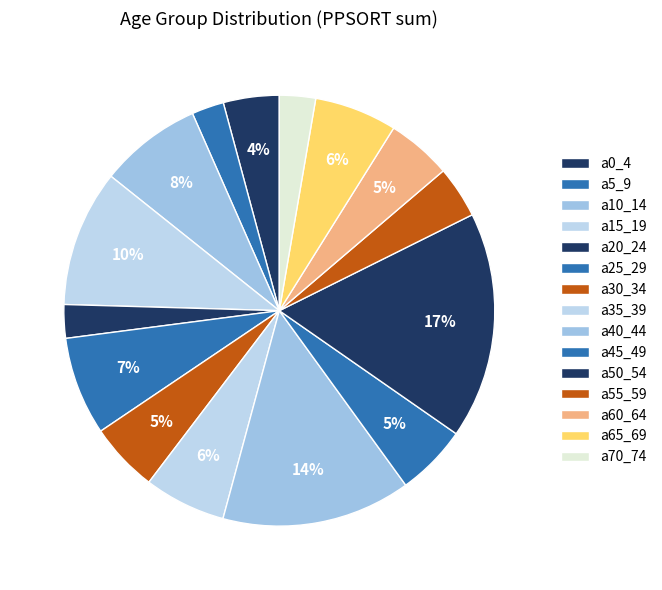

What percentage is NOT represented by a60_64?

95.1%